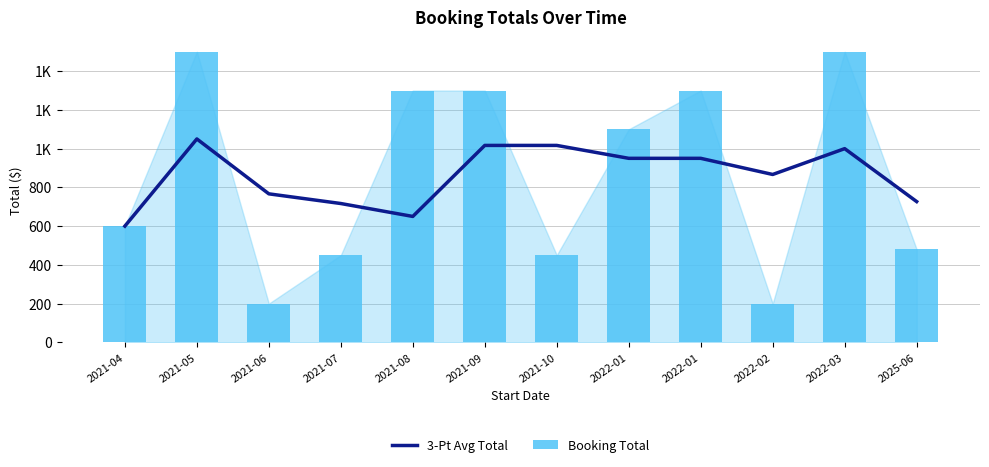

What is the difference between the second highest and second lowest values in the 3-Pt Avg Total series?

366.7